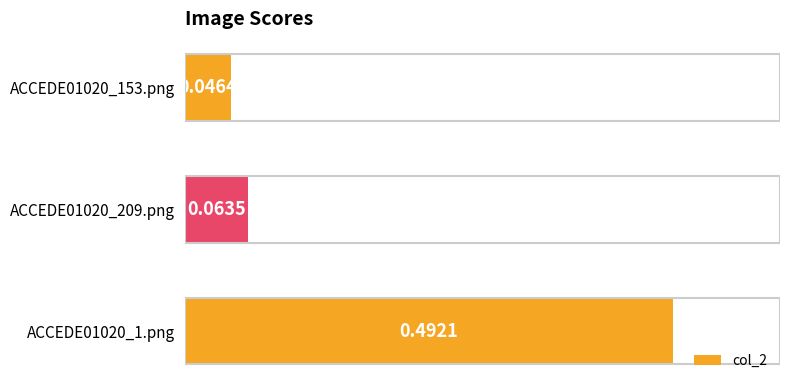

What is the change in value from ACCEDE01020_1.png to ACCEDE01020_153.png?

-0.4